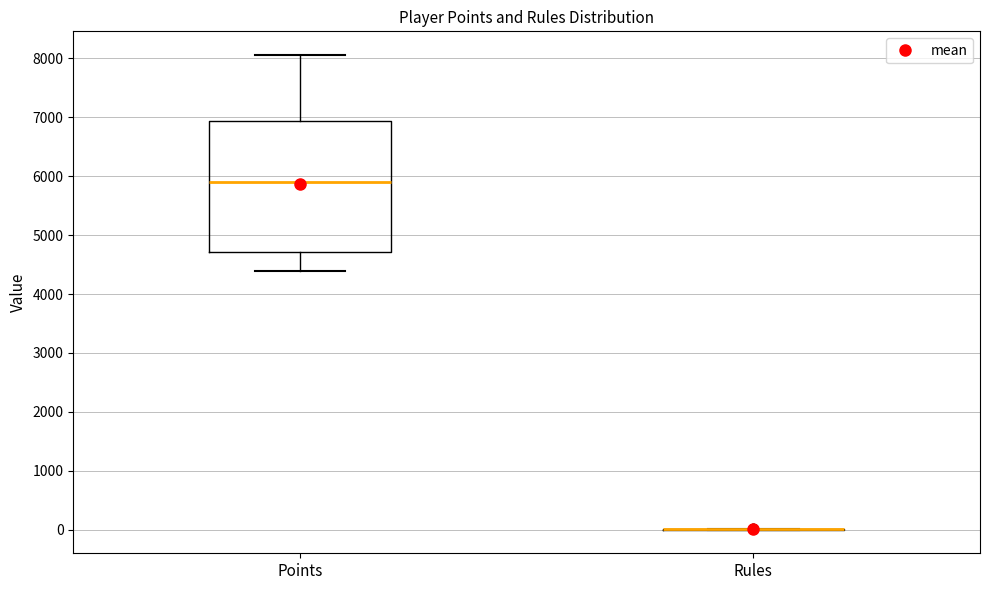

Comparing the boxes themselves (not the whiskers), which one is the tallest?

Points